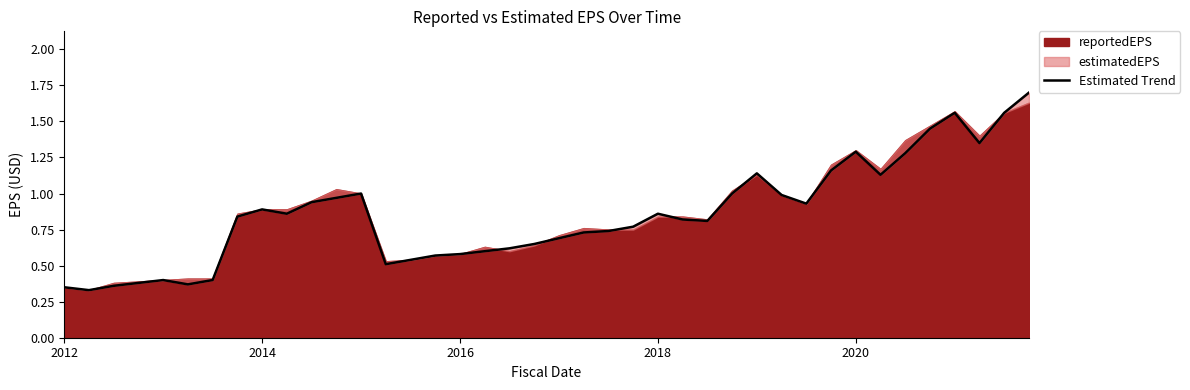

True or false: the data shows 0.3 at 2012.

True